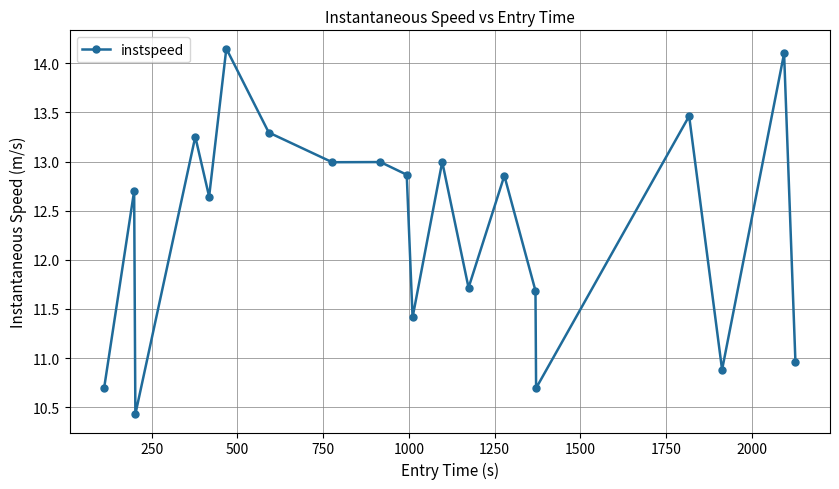

True or false: the data has more than 2 interior local peaks.

True